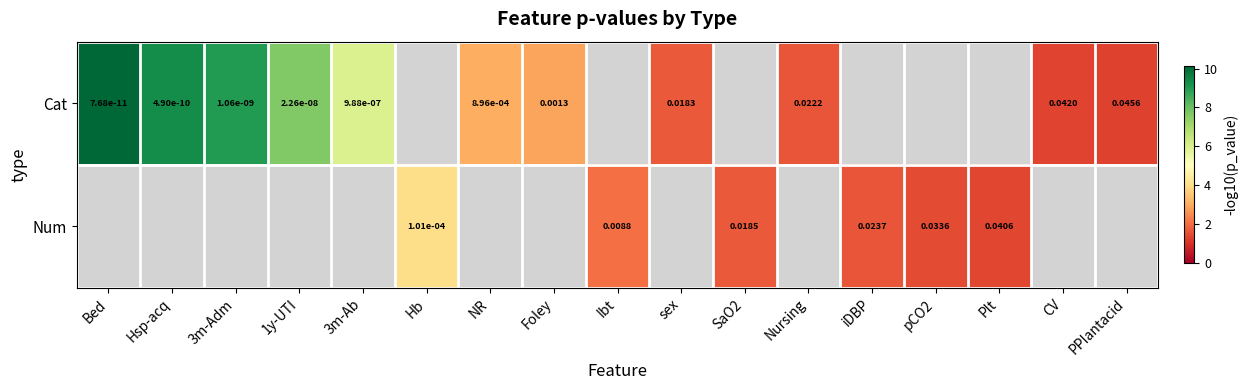

What is the smallest value displayed?

1.3